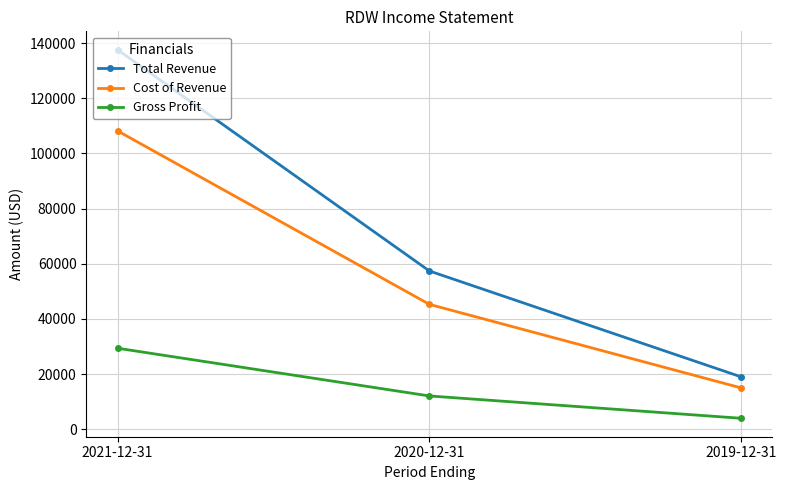

Count the number of data series in this chart.

3